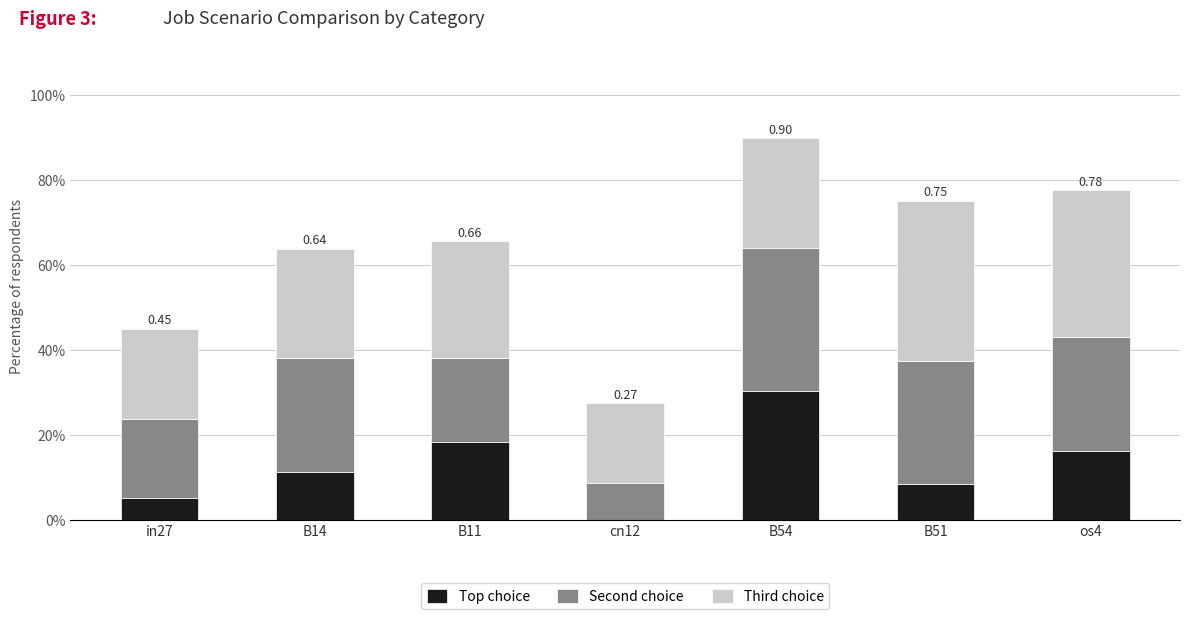

What are all the series names shown in the legend?

Top choice, Second choice, Third choice